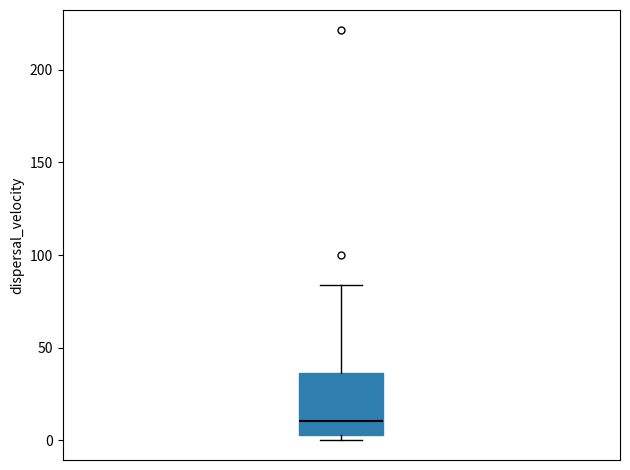

Read this box plot against the y-axis: the position of the median line, the range covered by the box, and the ends of both whiskers. The values are not printed on the chart, so give them approximately, as read against the axis.

median 10, box 5 to 35, whiskers 0 to 85